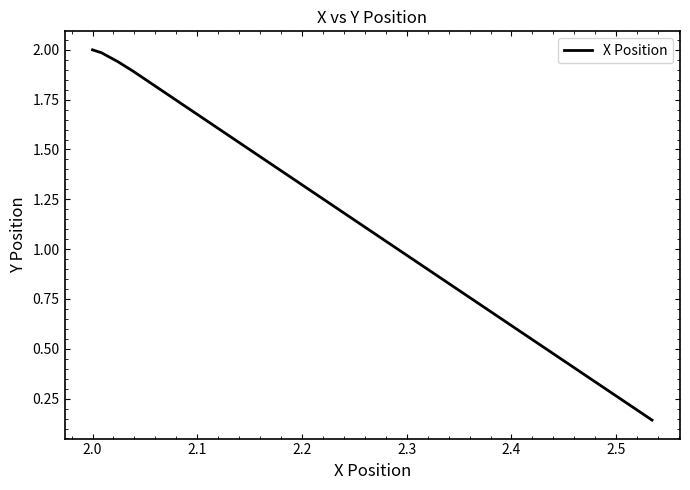

What is the greatest value displayed?

2.0